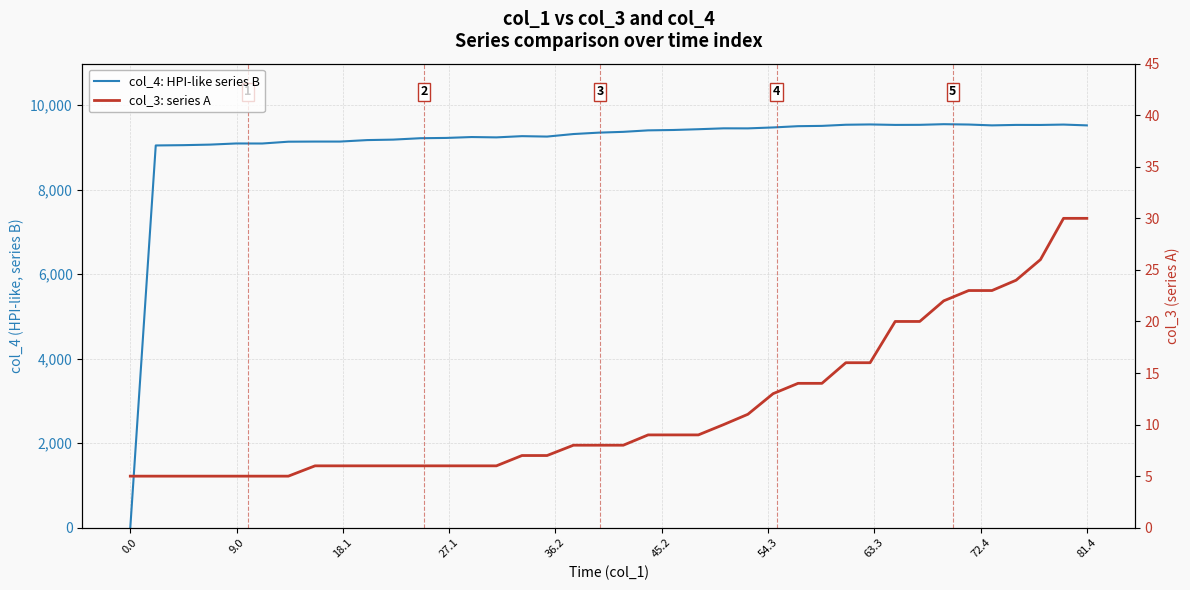

Reading right to left, list all the values displayed in this chart.

col_4: HPI-like series B: 9519	9538	9529	9530	9519	9539	9547	9532	9530	9541	9534	9507	9500	9470	9448	9449	9428	9410	9401	9366	9347	9314	9254	9264	9235	9243	9222	9215	9182	9171	9136	9136	9133	9090	9091	9064	9051	9044	0
col_3: series A: 30	30	26	24	23	23	22	20	20	16	16	14	14	13	11	10	9	9	9	8	8	8	7	7	6	6	6	6	6	6	6	6	5	5	5	5	5	5	5